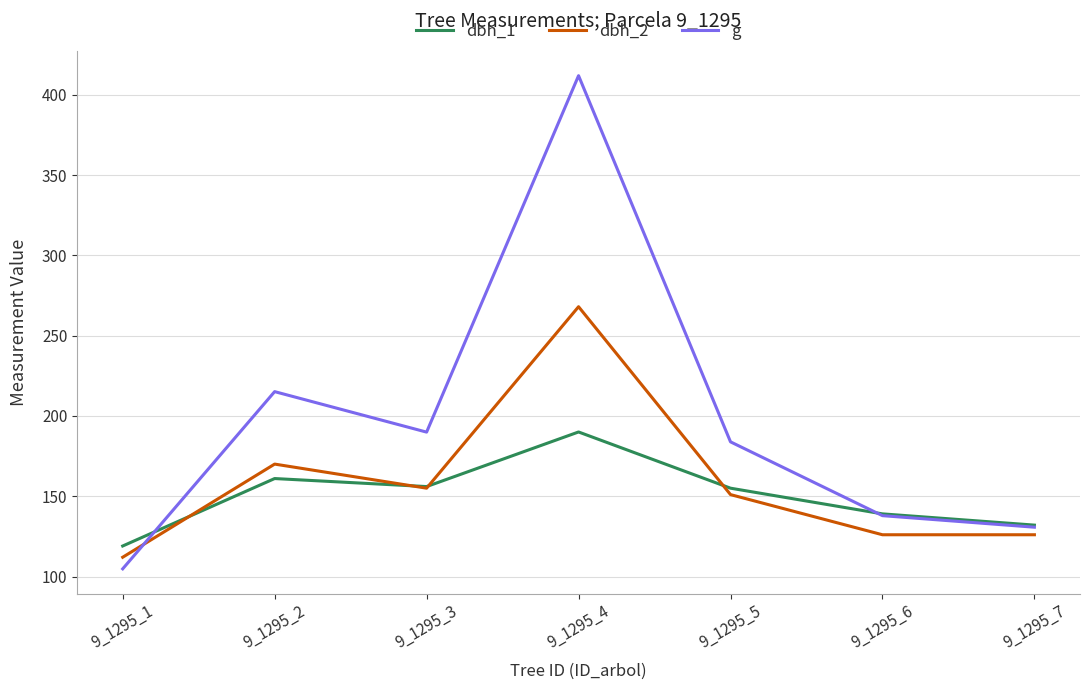

Is it true that g equals 304.5 at 9_1295_3?

False